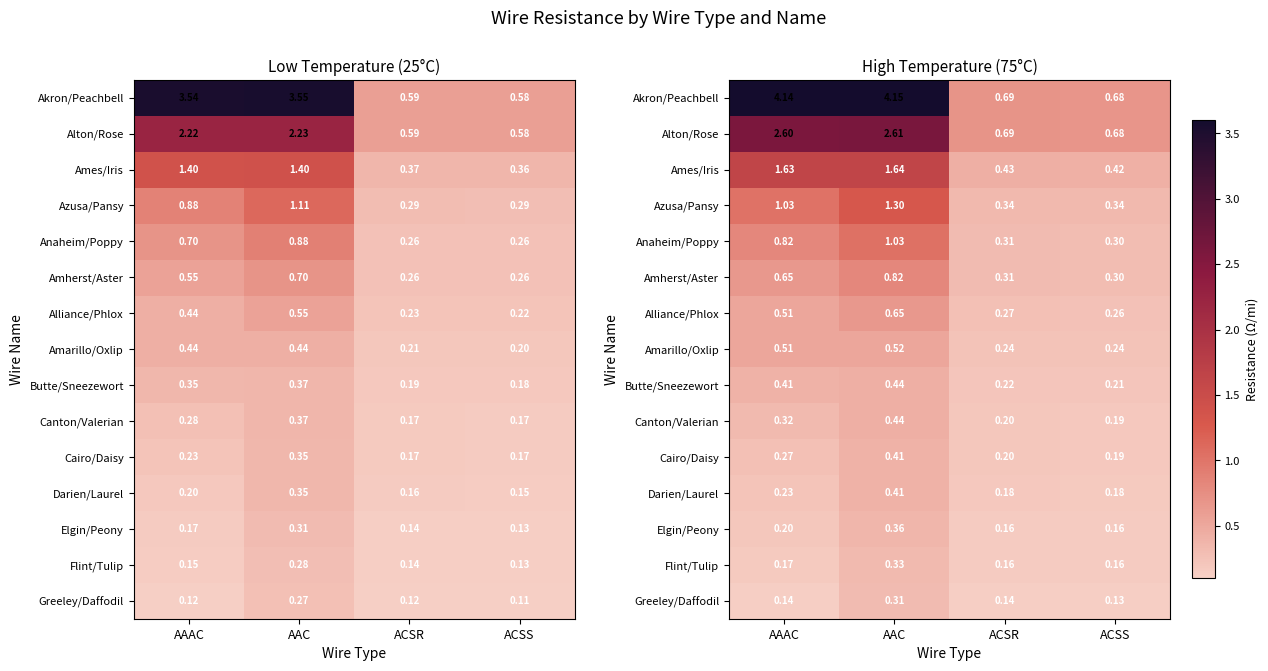

List the labels in order of Ames/Iris value, smallest first.

ACSS, ACSR, AAAC, AAC